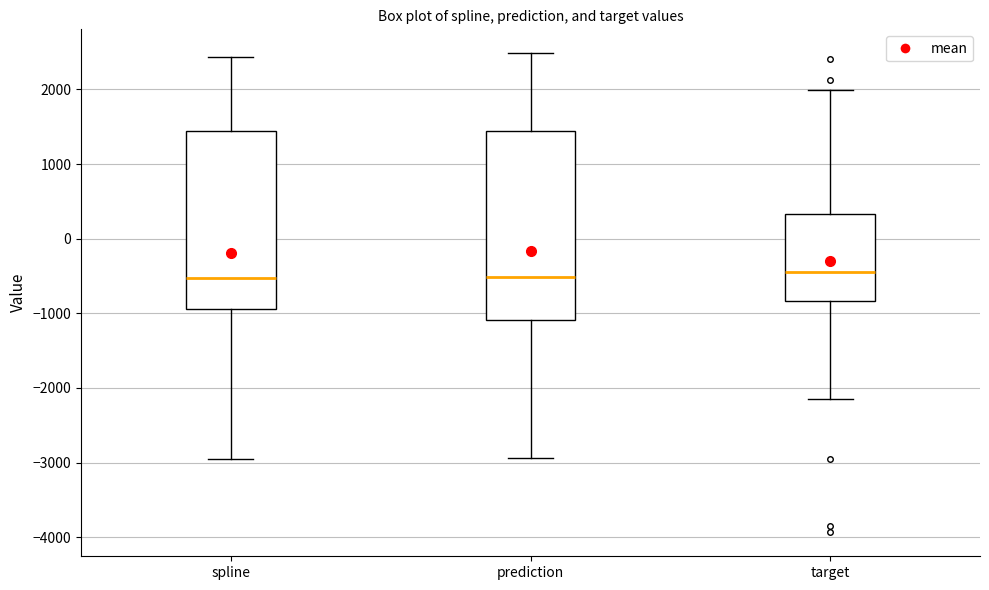

Reading left to right, transcribe this box plot: for each box, give where its median line is, the range the box spans, and where its two whiskers end, as read against the y-axis. The values are not printed on the chart, so give them approximately, as read against the axis.

spline: median -500, box -900 to 1400, whiskers -3000 to 2400
prediction: median -500, box -1100 to 1400, whiskers -2900 to 2500
target: median -400, box -800 to 300, whiskers -2200 to 2000